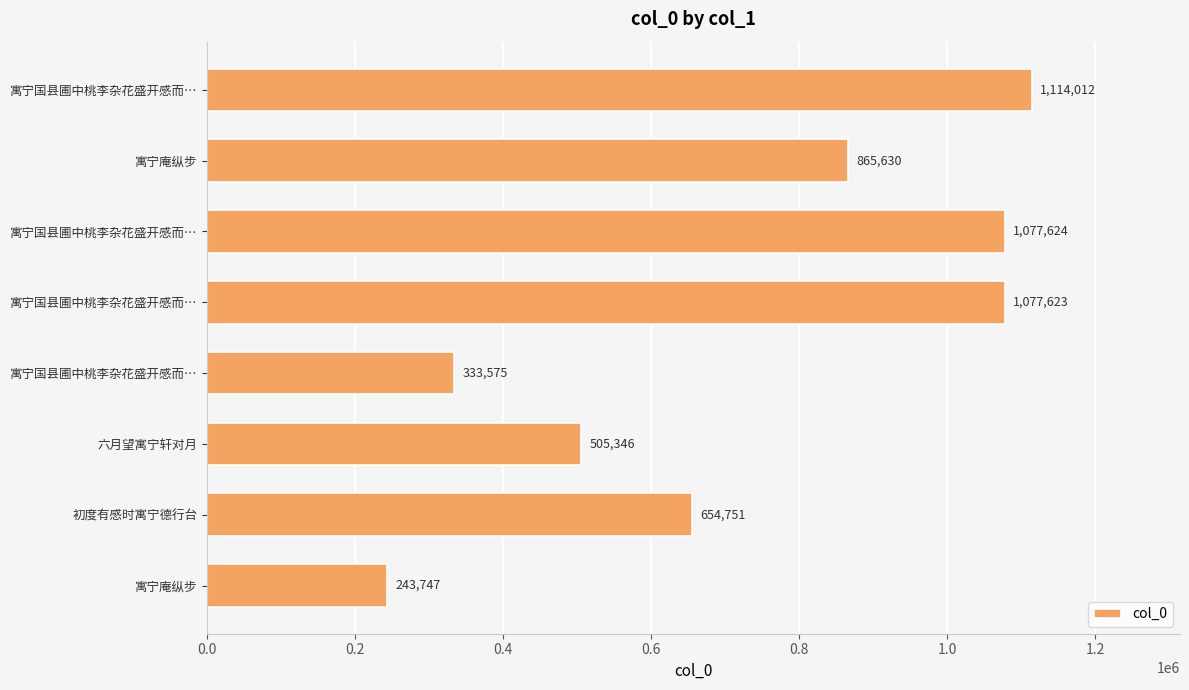

At which label is the value closest to 678879?

初度有感时寓宁德行台